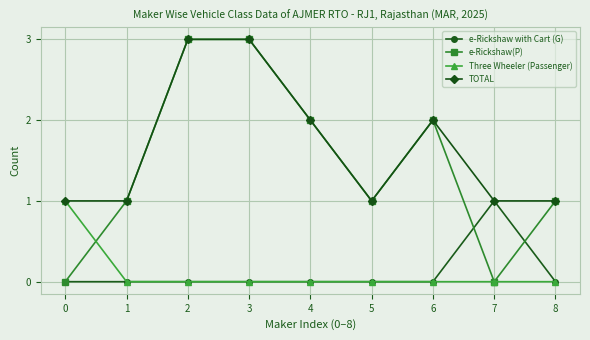

Between 2 and 7, which series saw the biggest shift?

e-Rickshaw(P)